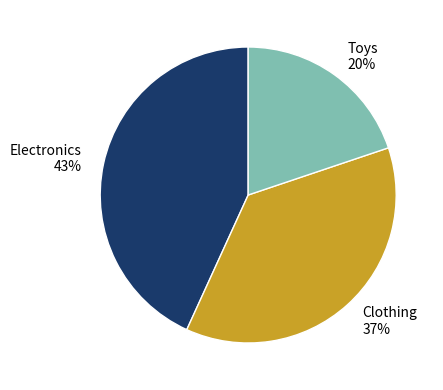

How many segments does this pie chart have?

3